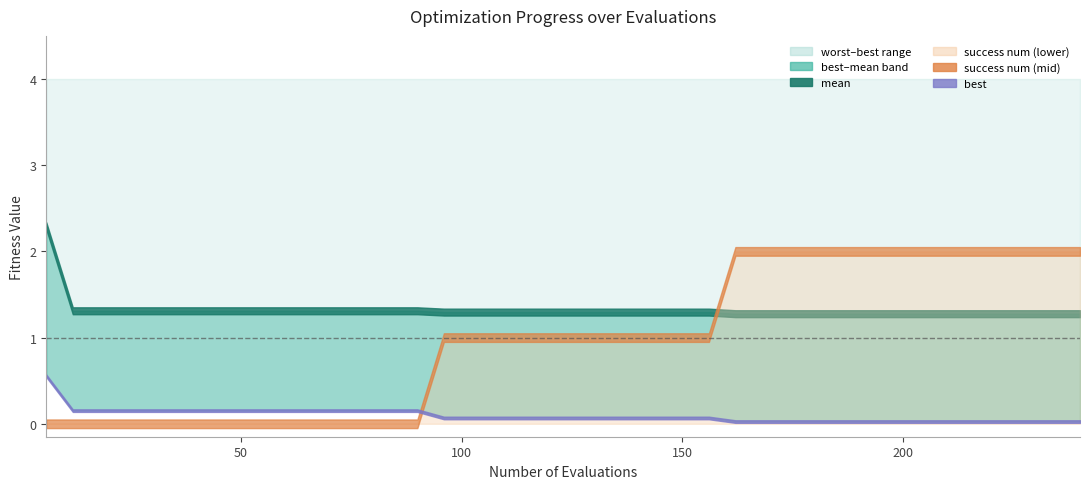

Does the chart have visible grid lines?

No